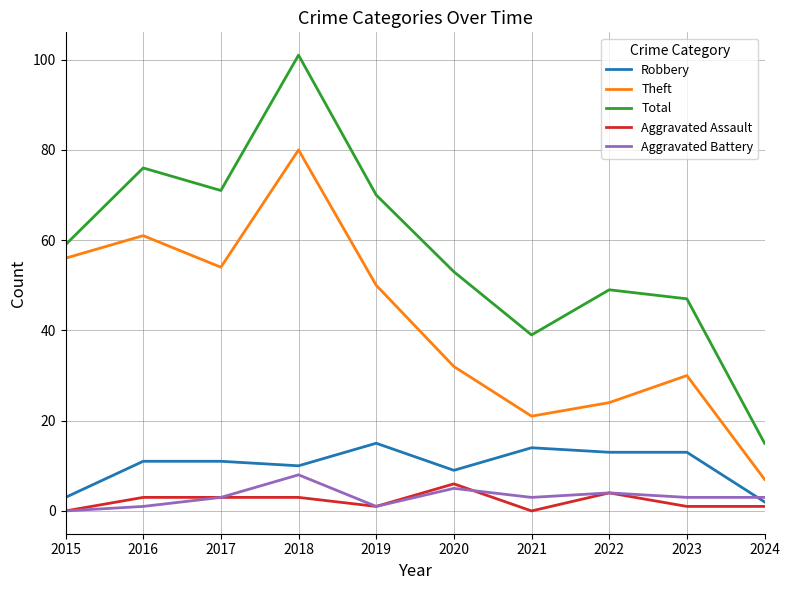

Is the value of Aggravated Battery at 2021 greater than the value of Aggravated Assault at 2015?

Yes